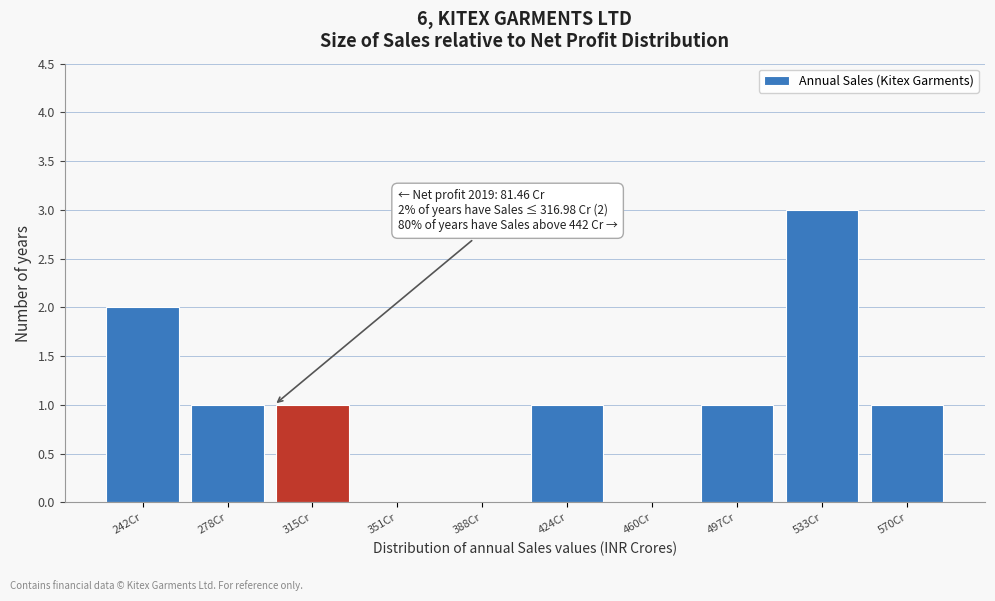

Reading left to right, extract all data points from this chart.

242Cr=2	278Cr=1	315Cr=1	351Cr=0	388Cr=0	424Cr=1	460Cr=0	497Cr=1	533Cr=3	570Cr=1